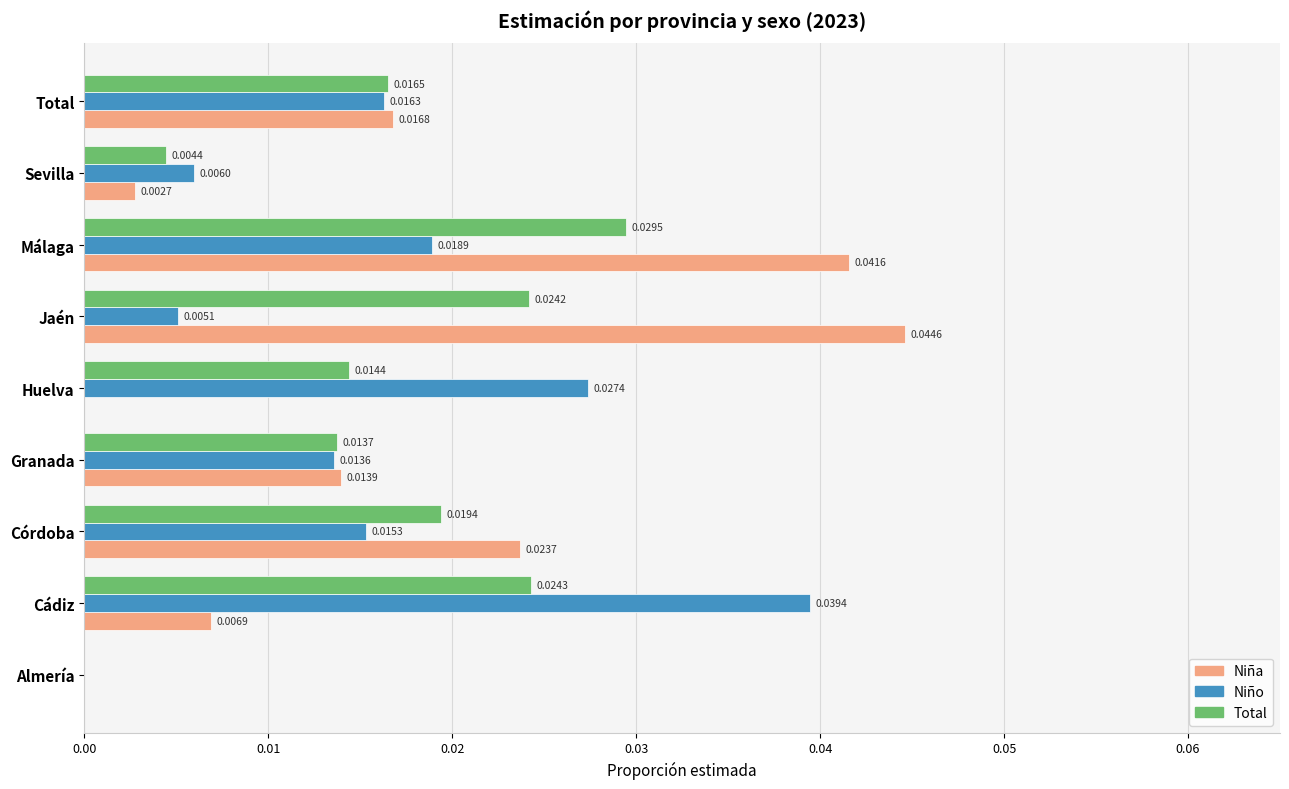

Is the value of Niño at Total greater than the value of Niña at Sevilla?

Yes